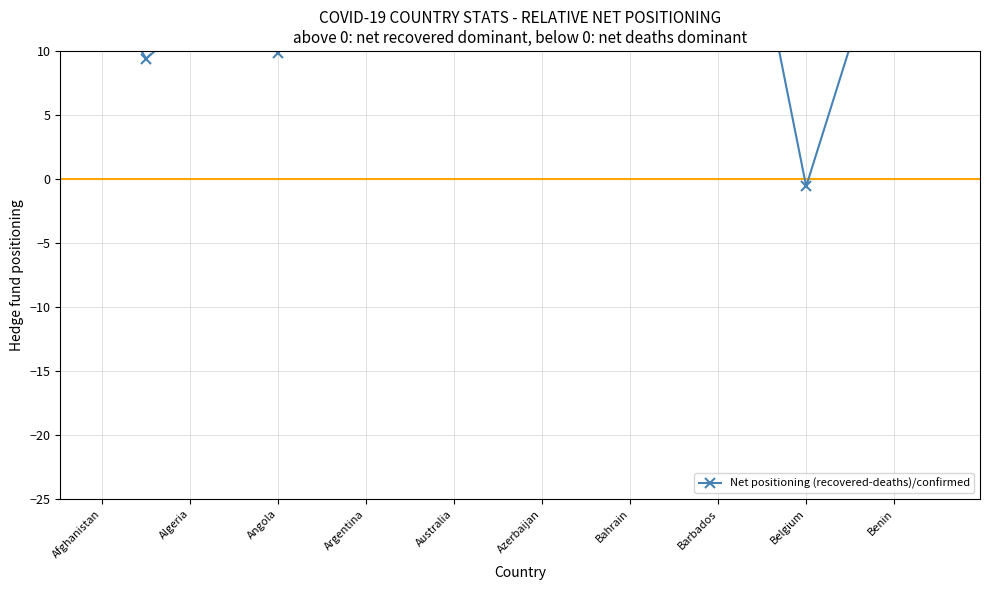

Approximately how many times larger is the value at 13 compared to Barbados?

1.0